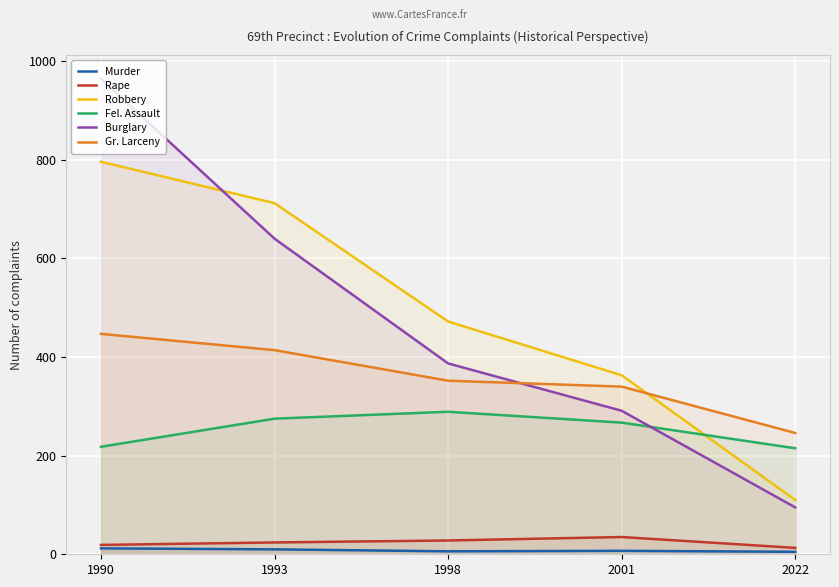

The value of Gr. Larceny at 1990 is 447. True or false?

True